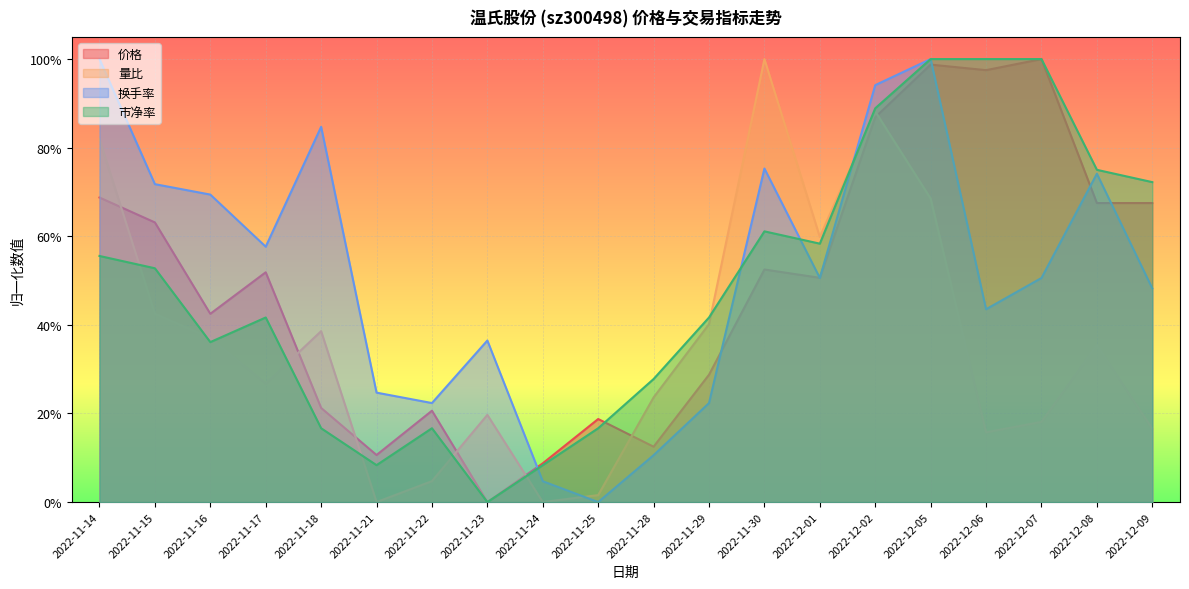

At which label does 量比 reach its peak?

2022-11-30